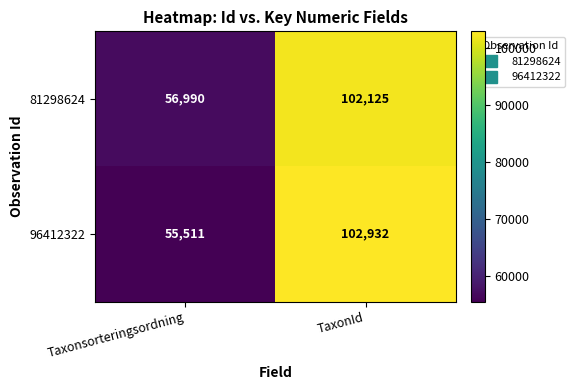

What is the difference between the 96412322 values at TaxonId and Taxonsorteringsordning?

47421